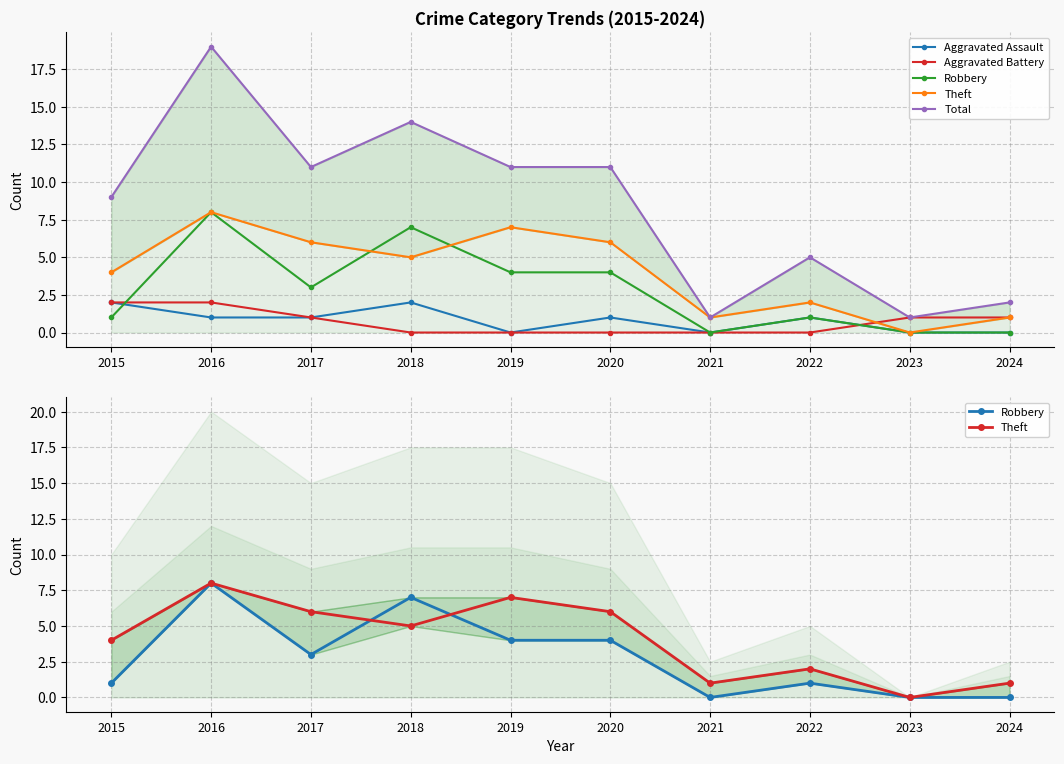

True or false: Theft has a value of -5 at 2023.

False